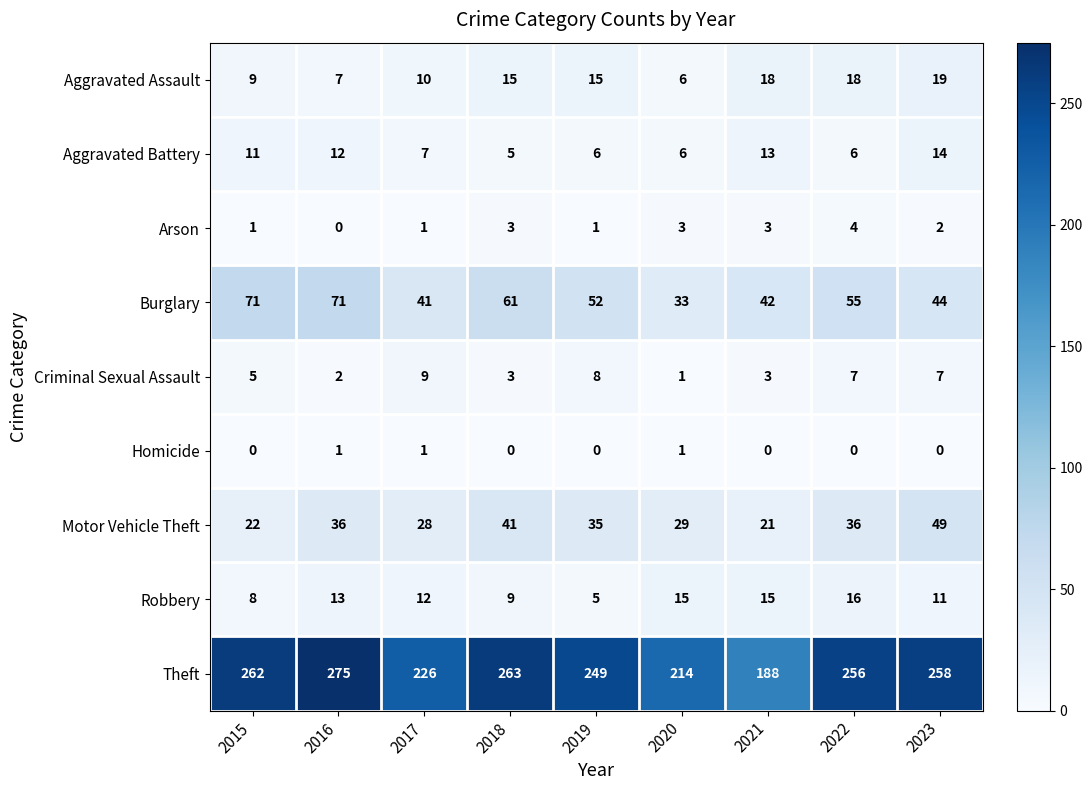

True or false: Aggravated Battery has a value of 6 at 2022.

True